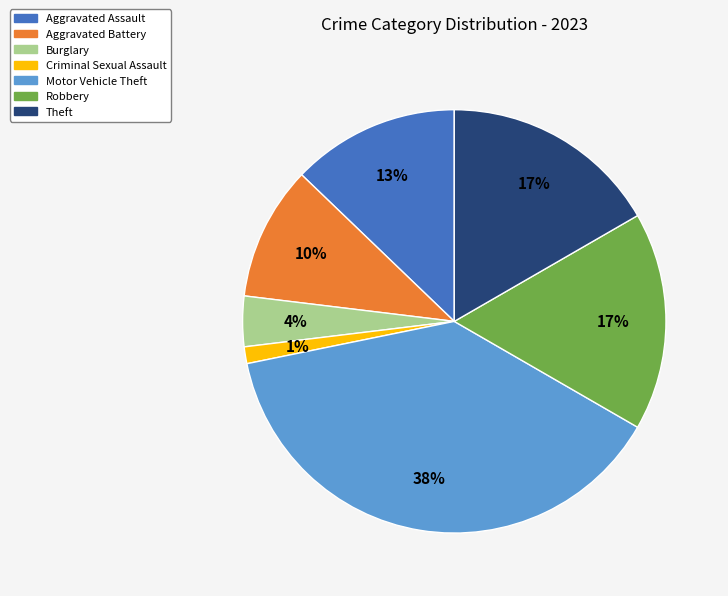

Does any single category account for the majority?

No